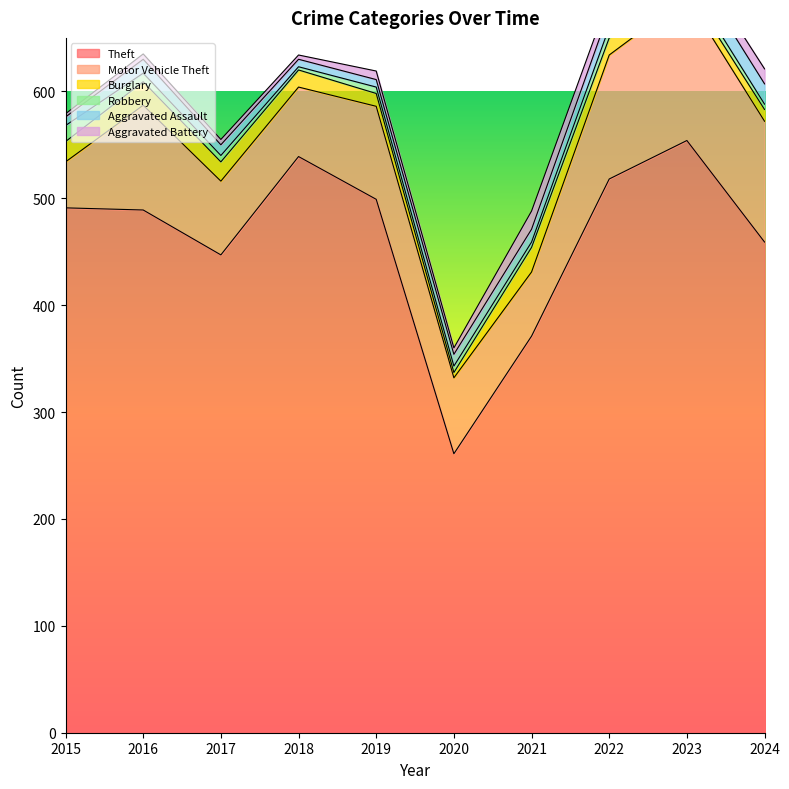

True or false: Aggravated Assault and Aggravated Battery intersect in this chart.

True